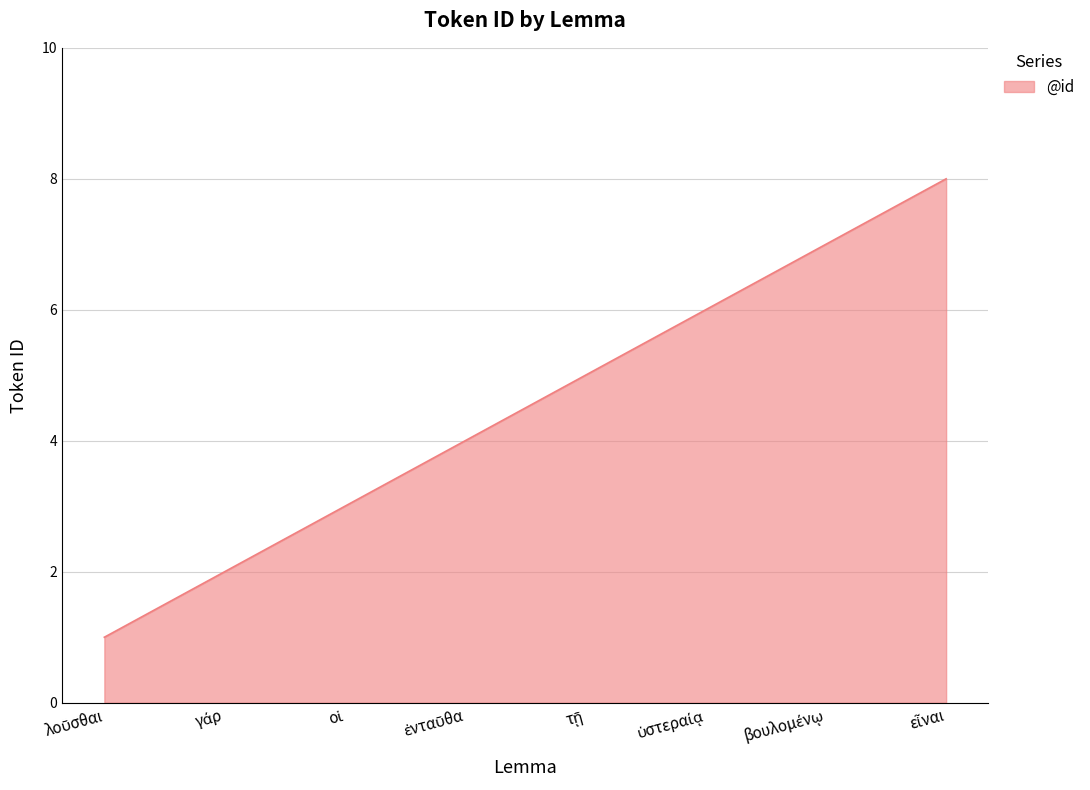

What is the greatest value displayed?

8